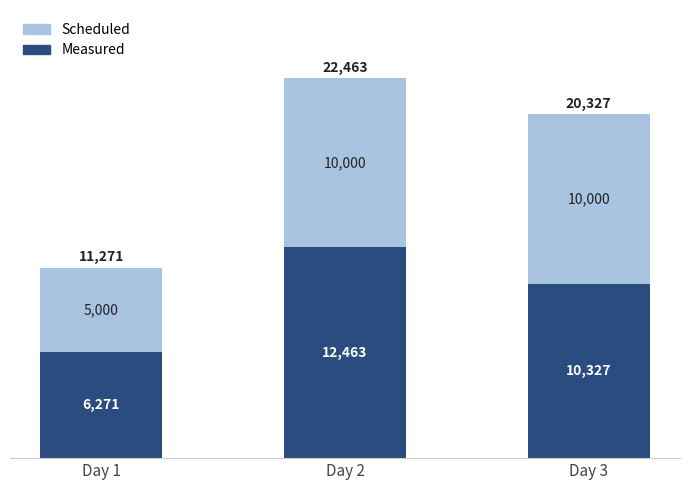

What is the total value across all series at Day 1?

11271